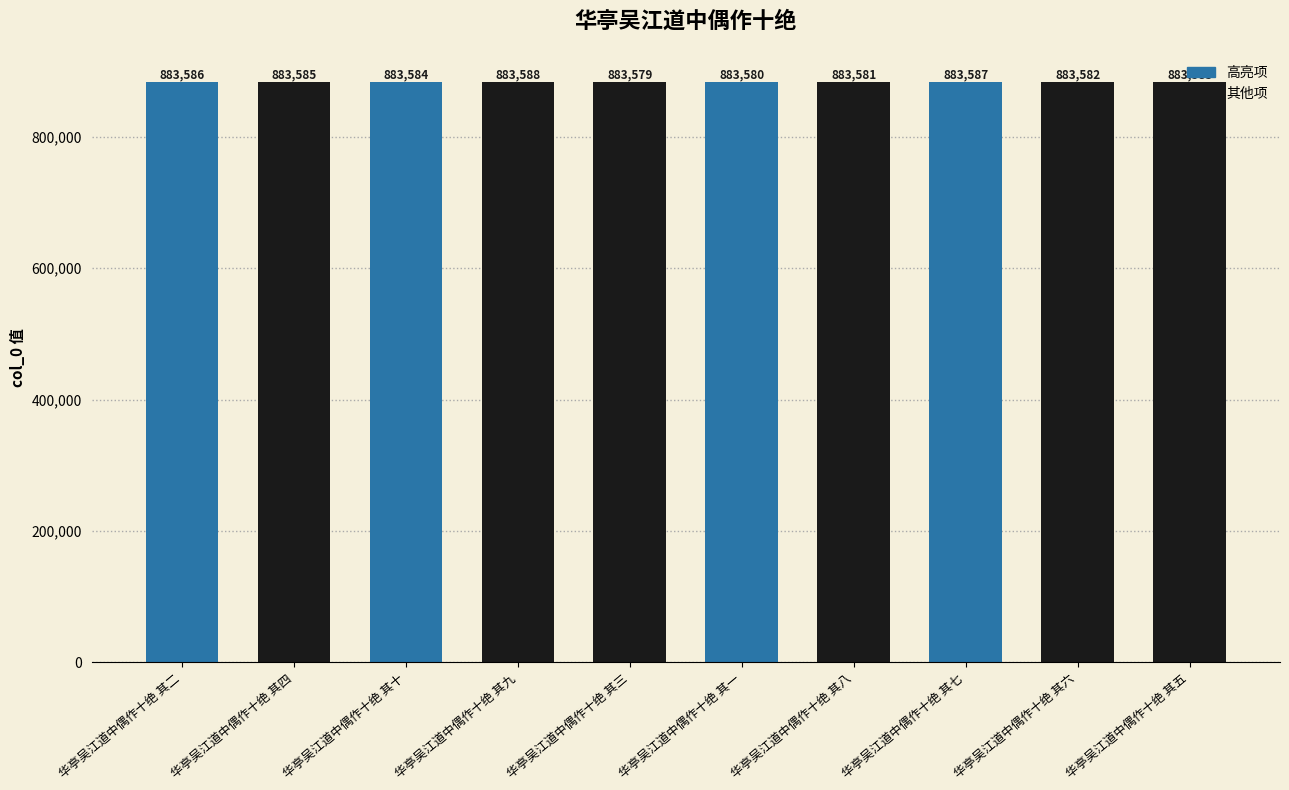

What is the average value?

883584